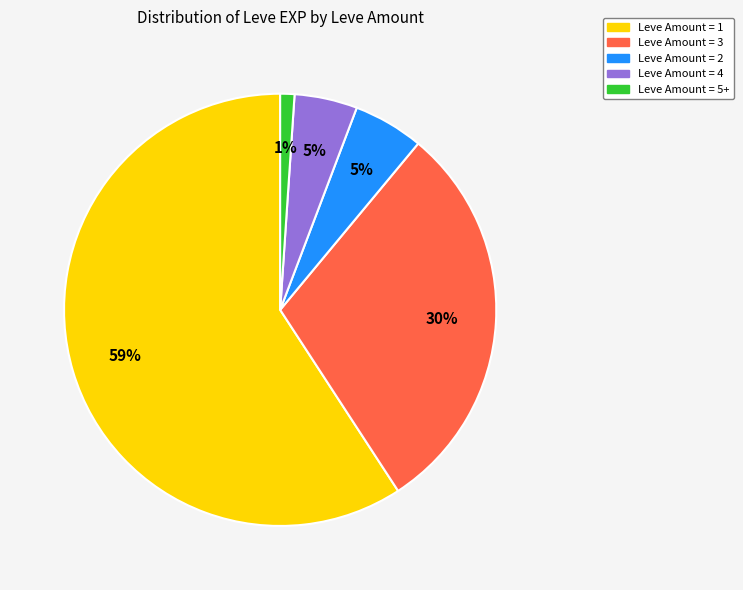

Between Leve Amount = 1 and Leve Amount = 5+, which is larger?

Leve Amount = 1